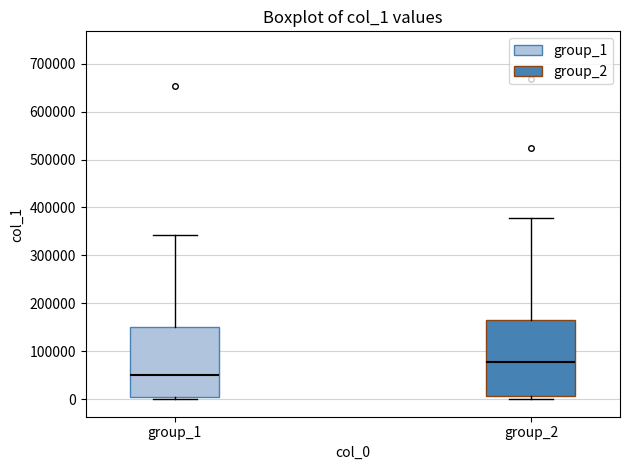

Reading left to right, read every box against the y-axis: the position of its median line, the range the box covers, and the ends of its whiskers. The values are not printed on the chart, so give them approximately, as read against the axis.

group_1: median 50000, box 0 to 150000, whiskers 0 (just below the box's lower edge) to 340000
group_2: median 80000, box 10000 to 160000, whiskers 0 to 380000